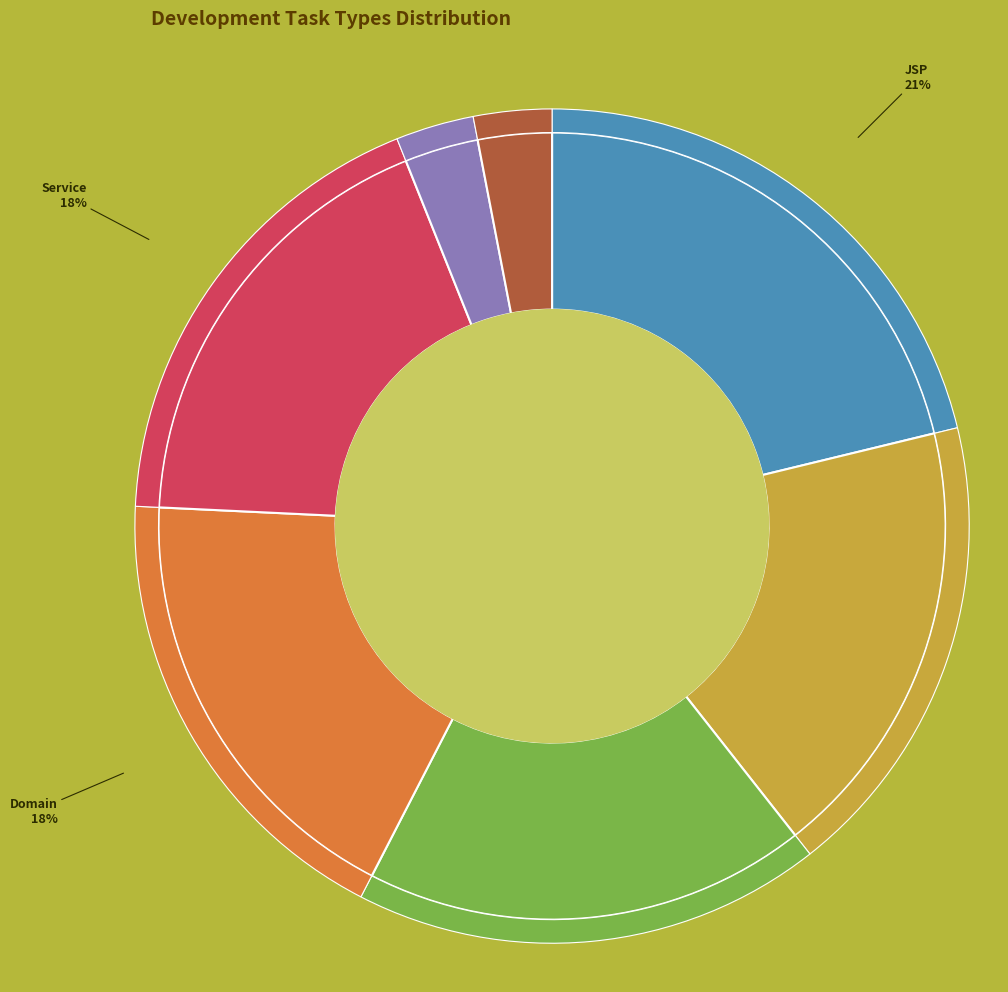

Which has a higher value, Service or Mapper?

Service